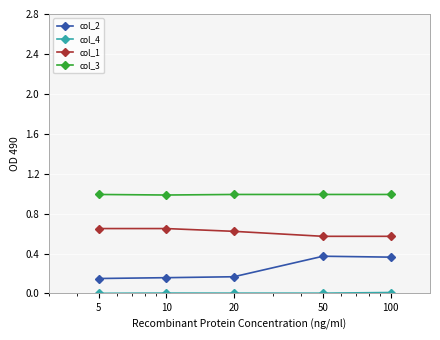

Does the chart have visible grid lines?

Yes